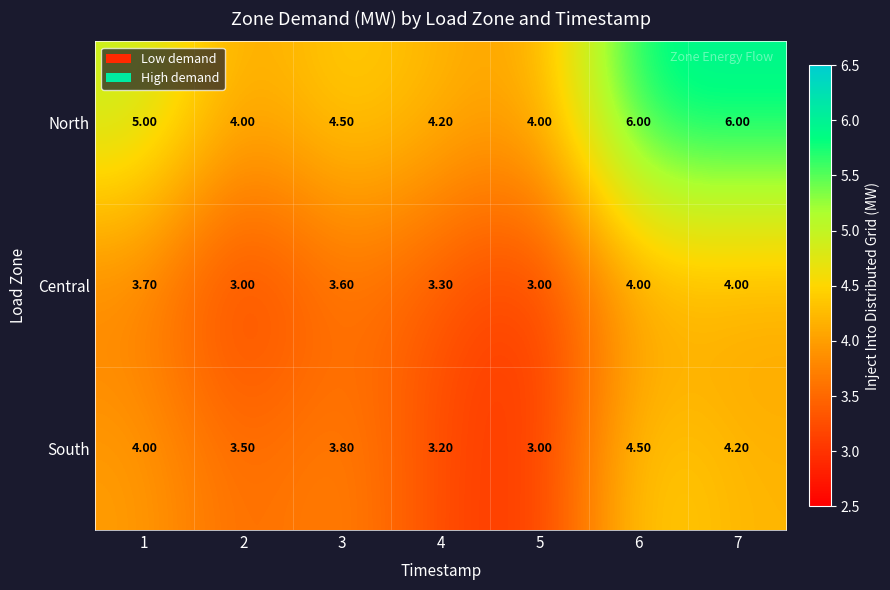

How many data points does each series have?

7